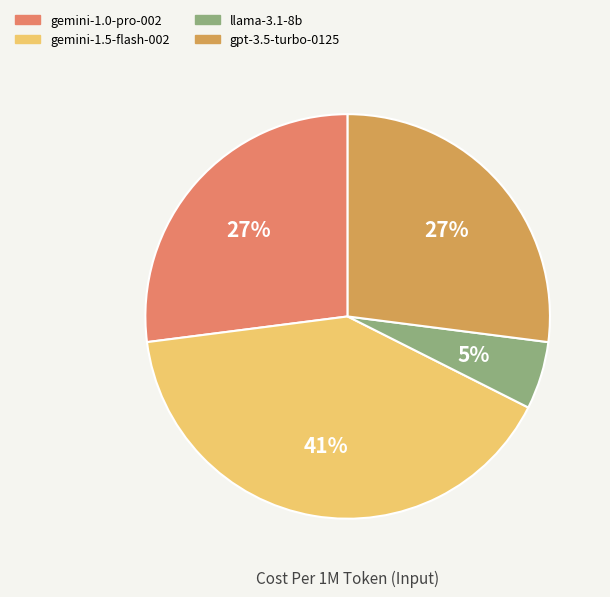

Is the sum of llama-3.1-8b and gemini-1.5-flash-002 greater than half?

No